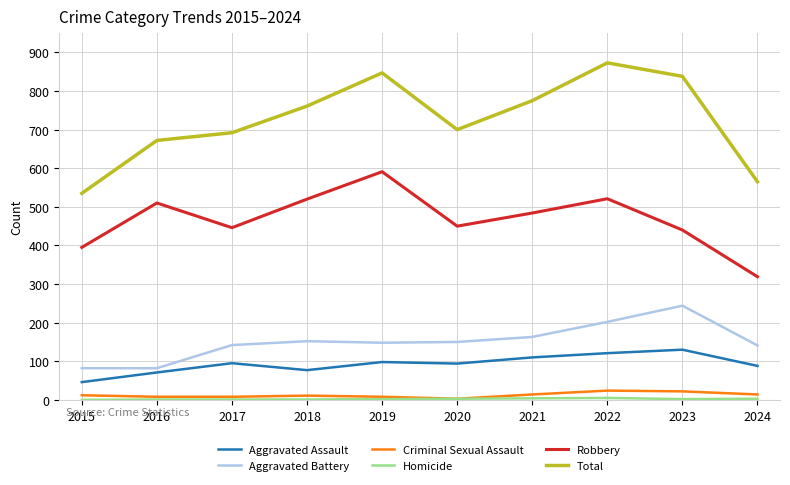

Which series has the largest range (max minus min)?

Total